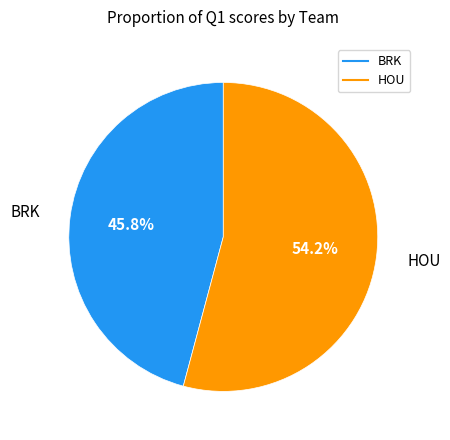

Rank the categories by value from lowest to highest.

BRK, HOU